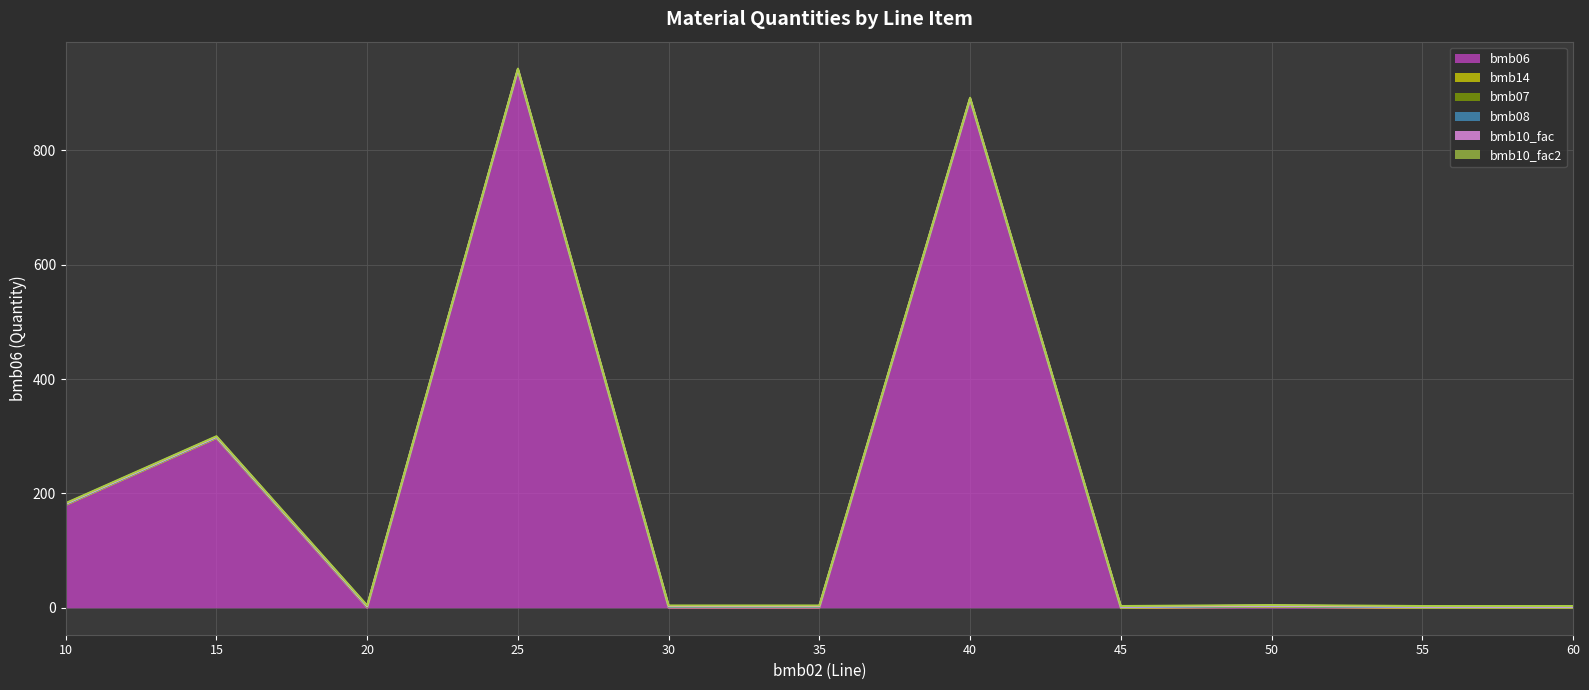

What is the minimum value for bmb10_fac2?

1.0